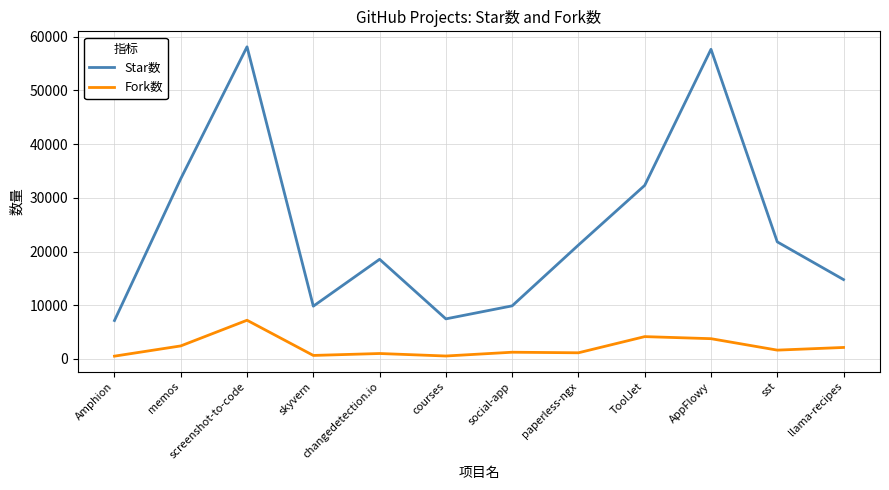

What is the greatest value displayed?

58106